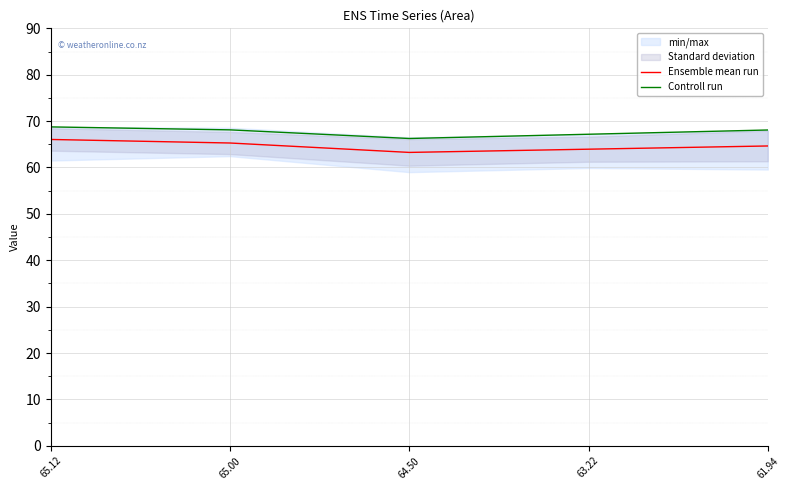

Which has a higher value, 64.50 or 63.22?

63.22